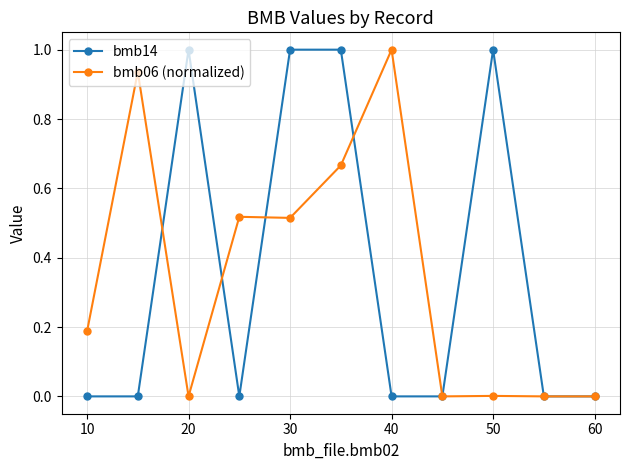

What is the greatest value displayed?

1.0